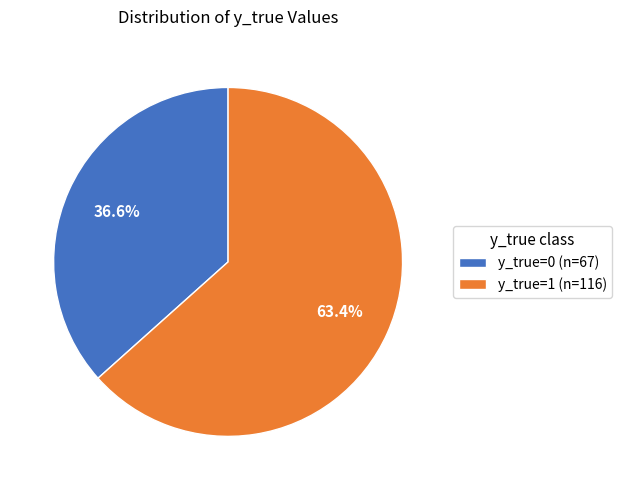

How many segments does this pie chart have?

2